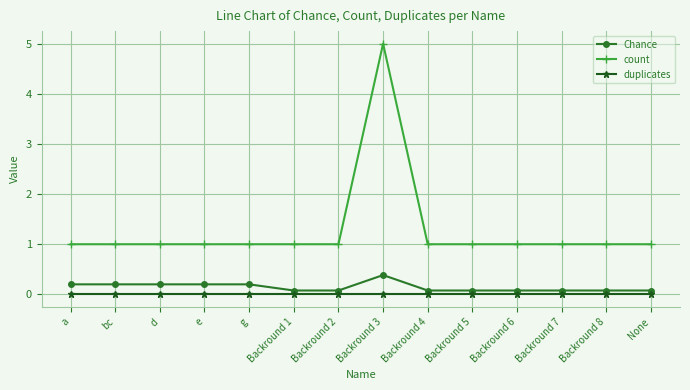

True or false: Chance and count cross at least once.

False